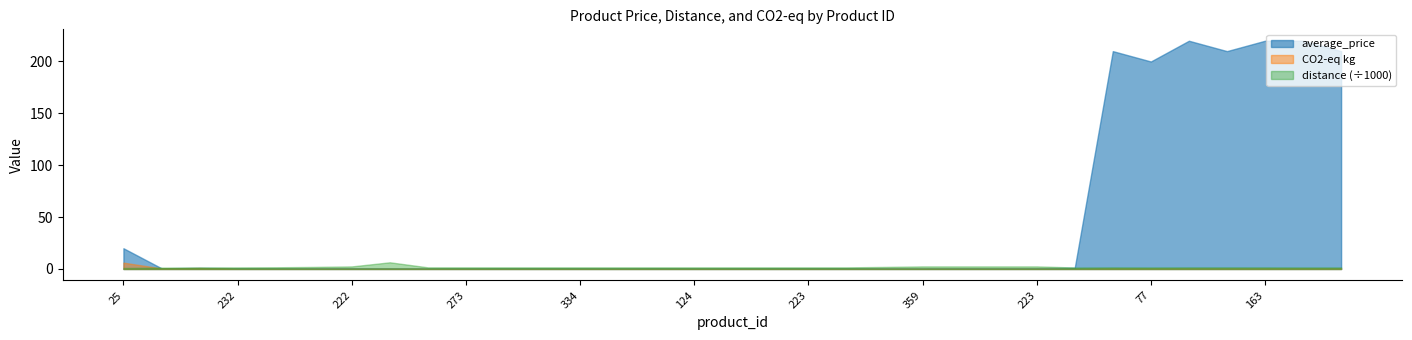

Which label corresponds to the smallest value in the chart?

232